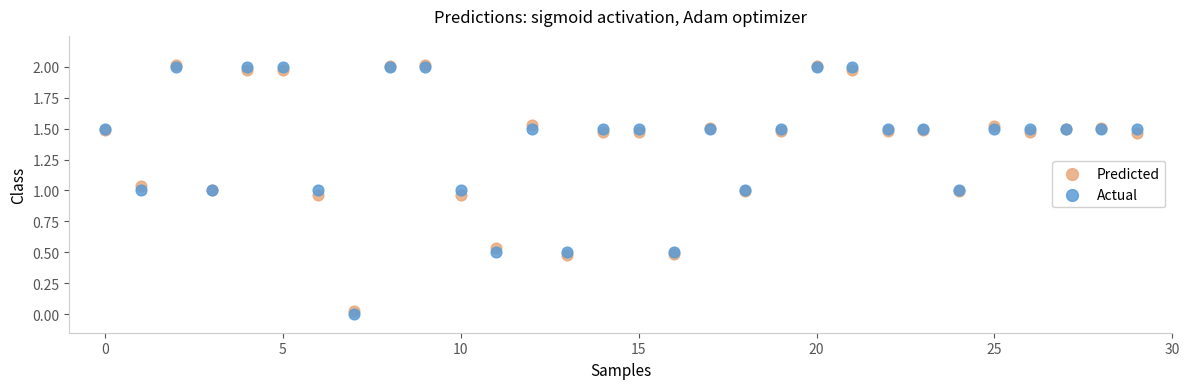

Which series has the largest Y range (max minus min)?

Actual